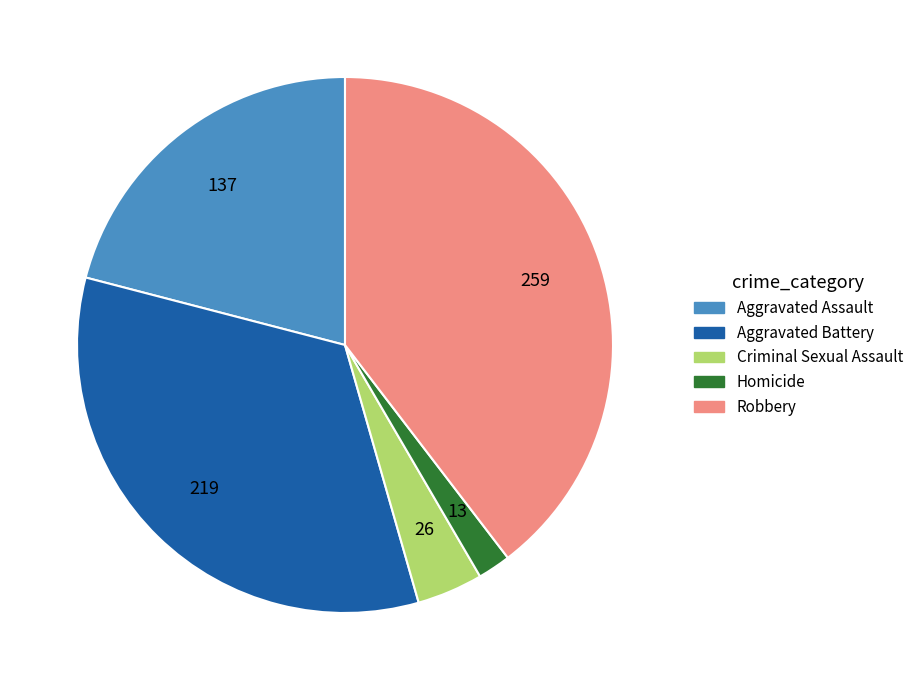

Is there any slice that represents more than half of the pie?

No